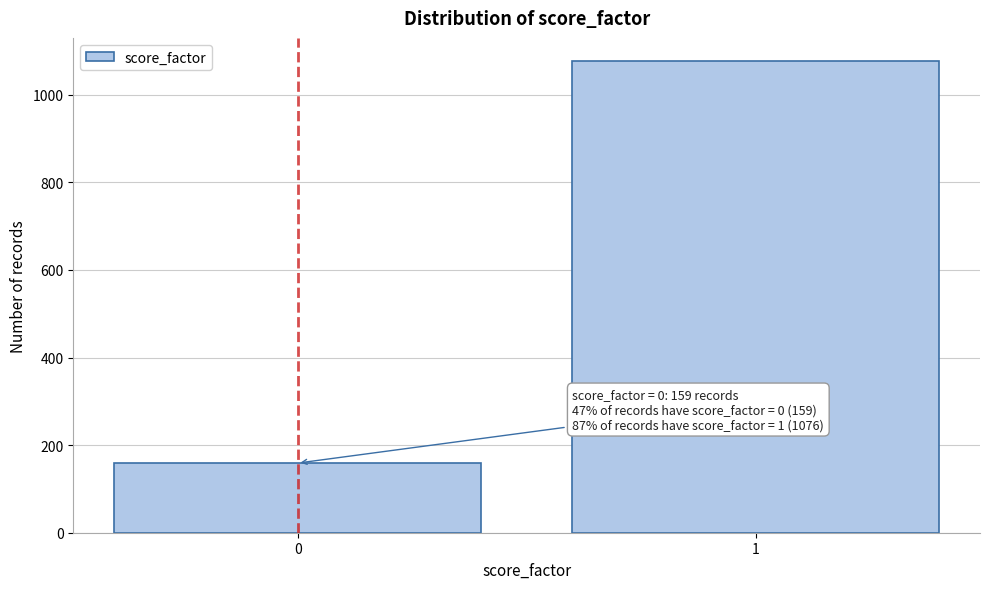

Reading left to right, extract all data points from this chart.

159	1076